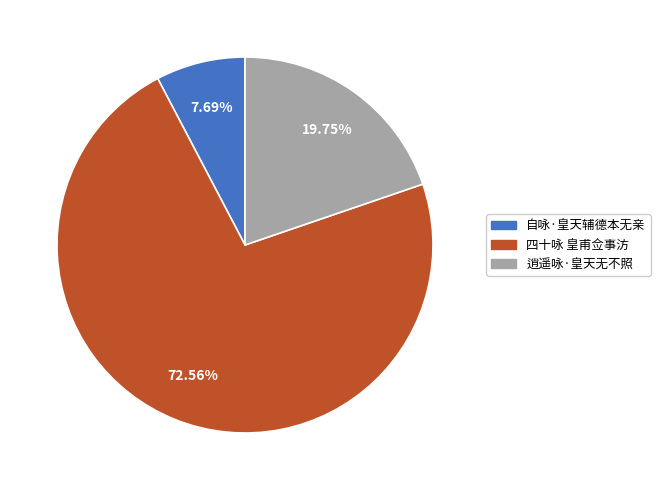

To the nearest percent, what is the average slice percentage?

33%